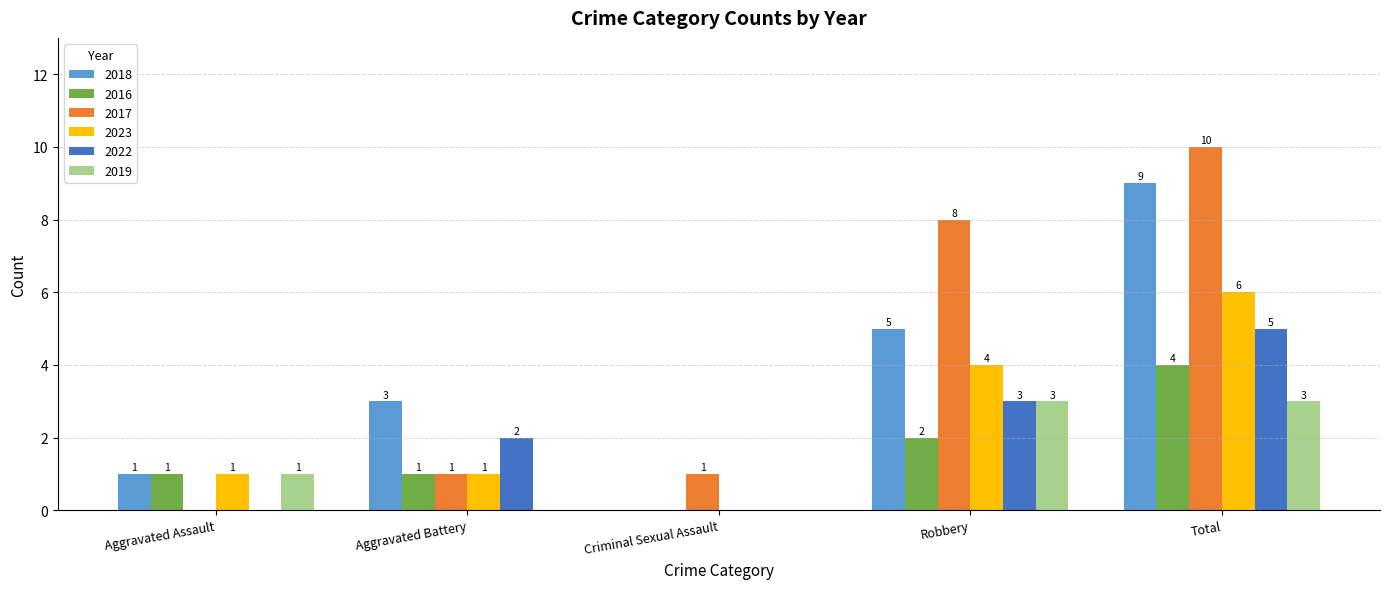

Where is 2016 nearest to the value 2?

Robbery